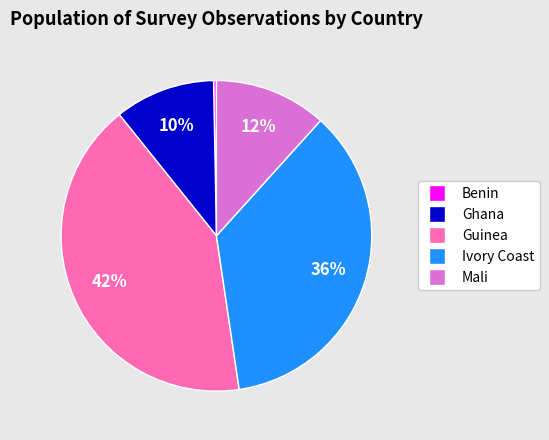

To the nearest percent, what is the average slice percentage?

20%